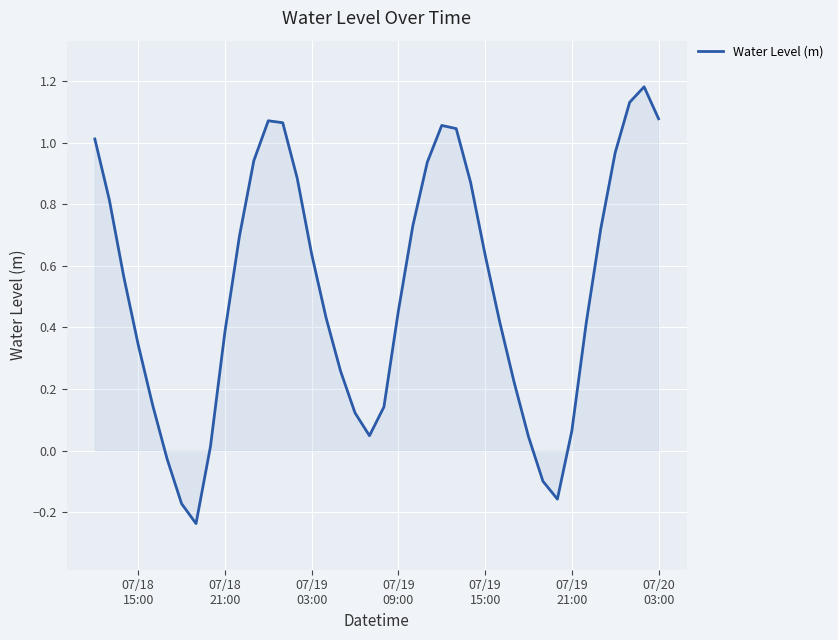

How many lines are shown in the chart?

1